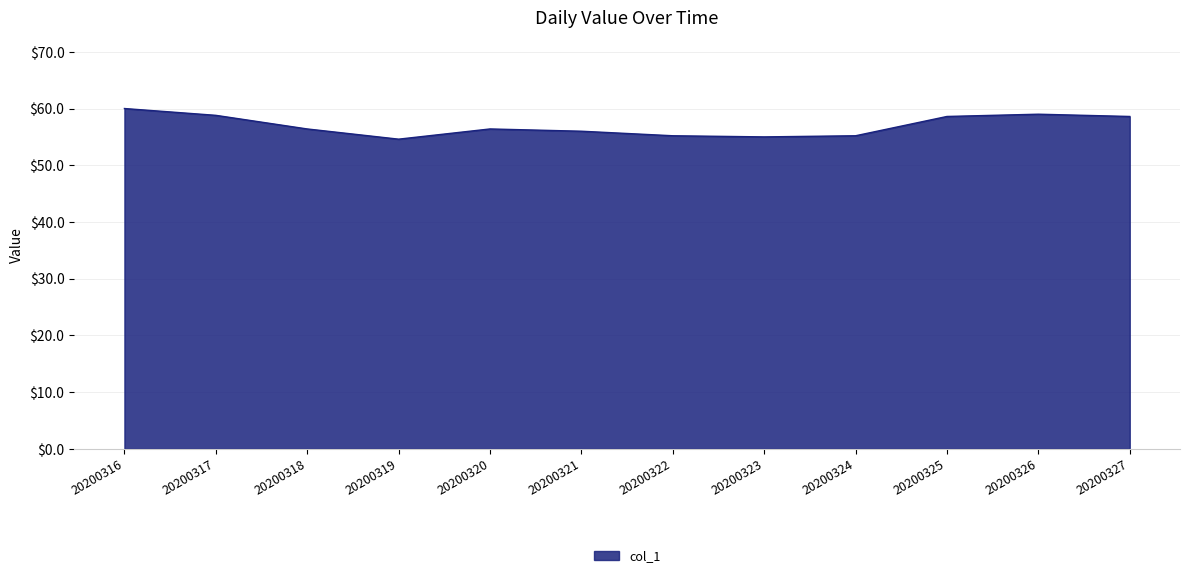

What is the sum of the values at 20200327 and 20200325?

117.2